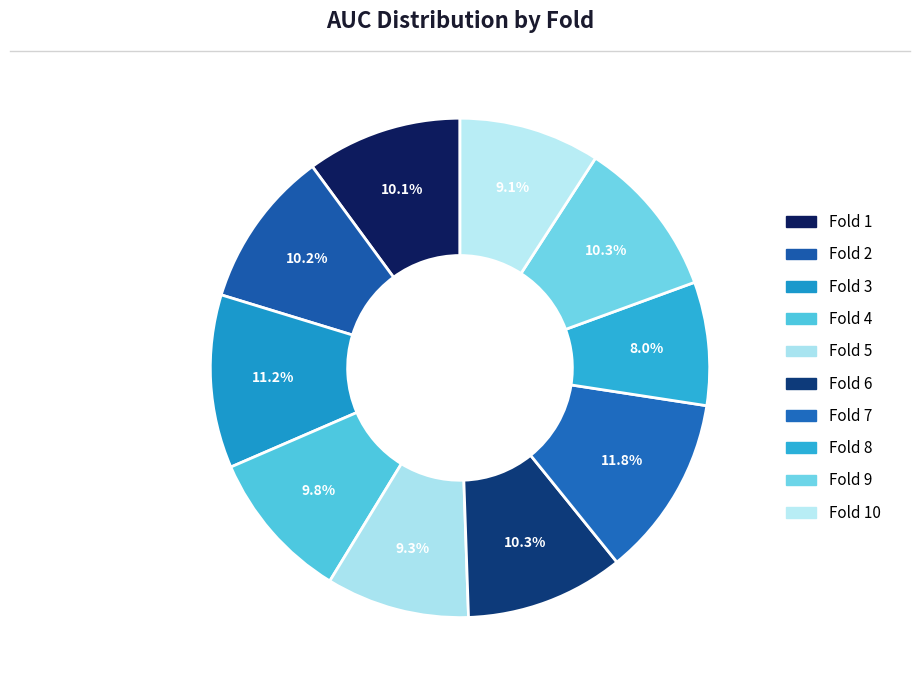

How many slices are in this pie chart?

10